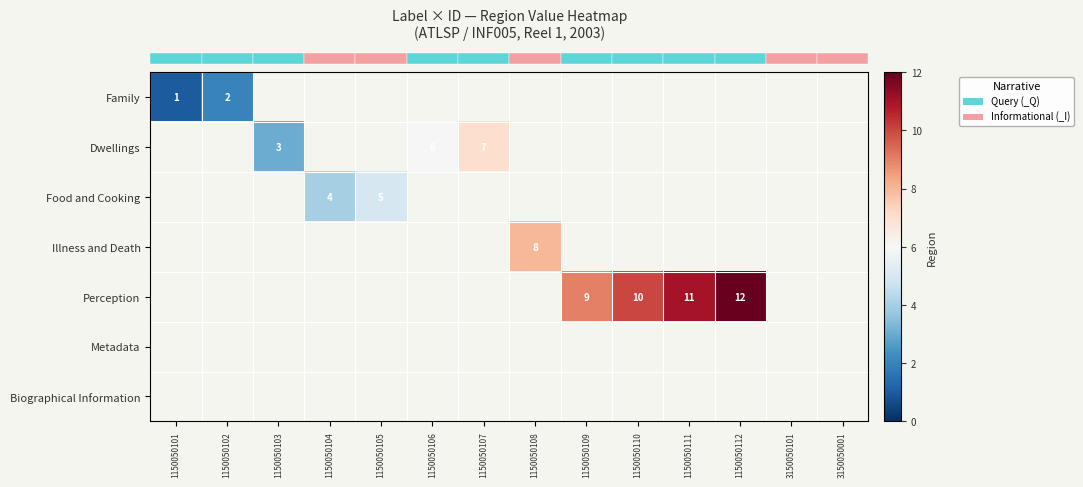

At which category does the chart reach its minimum across all series?

1150050101